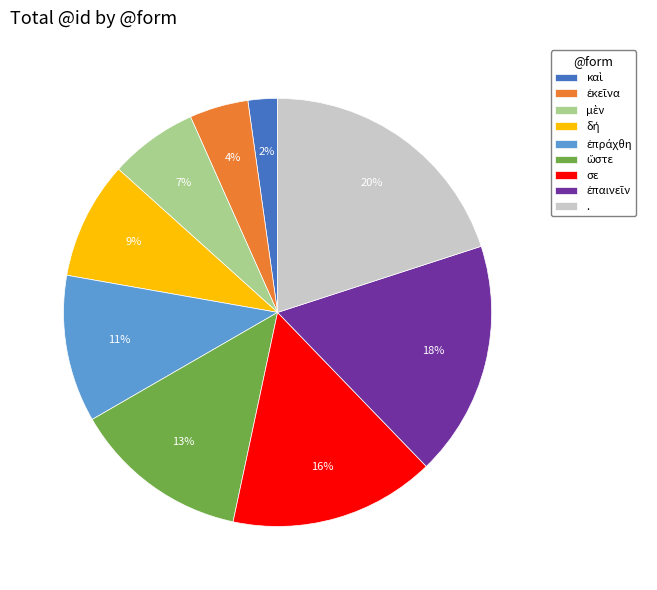

To the nearest percent, what is the average slice percentage?

11%